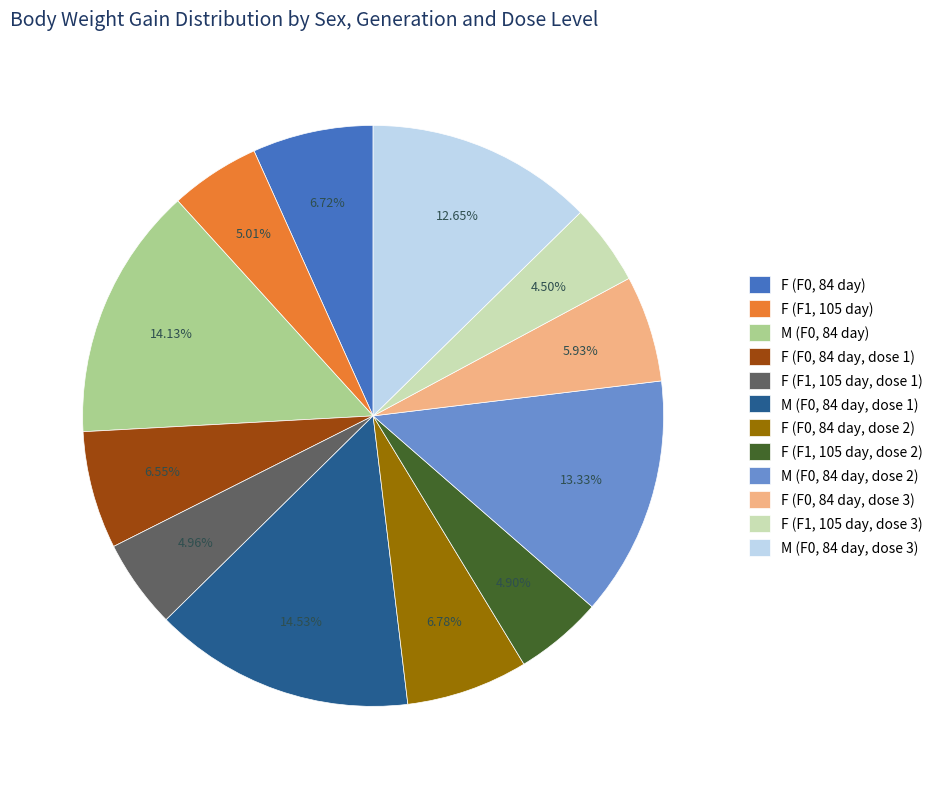

Rank the categories by value from highest to lowest.

M (F0, 84 day, dose 1), M (F0, 84 day), M (F0, 84 day, dose 2), M (F0, 84 day, dose 3), F (F0, 84 day, dose 2), F (F0, 84 day), F (F0, 84 day, dose 1), F (F0, 84 day, dose 3), F (F1, 105 day), F (F1, 105 day, dose 1), F (F1, 105 day, dose 2), F (F1, 105 day, dose 3)